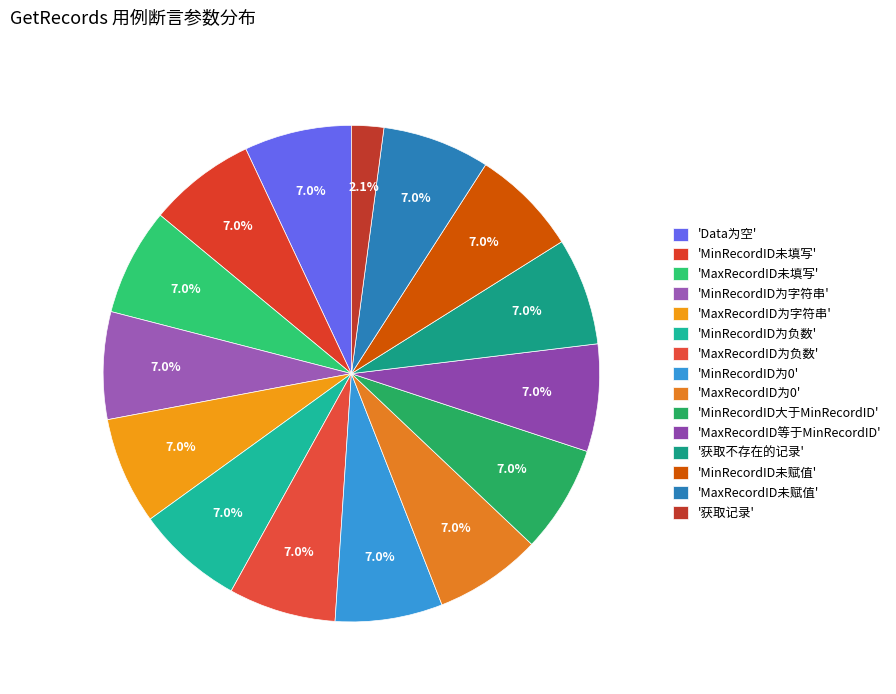

Rank the categories by value from lowest to highest.

获取记录, Data为空, MinRecordID未填写, MaxRecordID未填写, MinRecordID为字符串, MaxRecordID为字符串, MinRecordID为负数, MaxRecordID为负数, MinRecordID为0, MaxRecordID为0, MinRecordID大于MinRecordID, MaxRecordID等于MinRecordID, 获取不存在的记录, MinRecordID未赋值, MaxRecordID未赋值